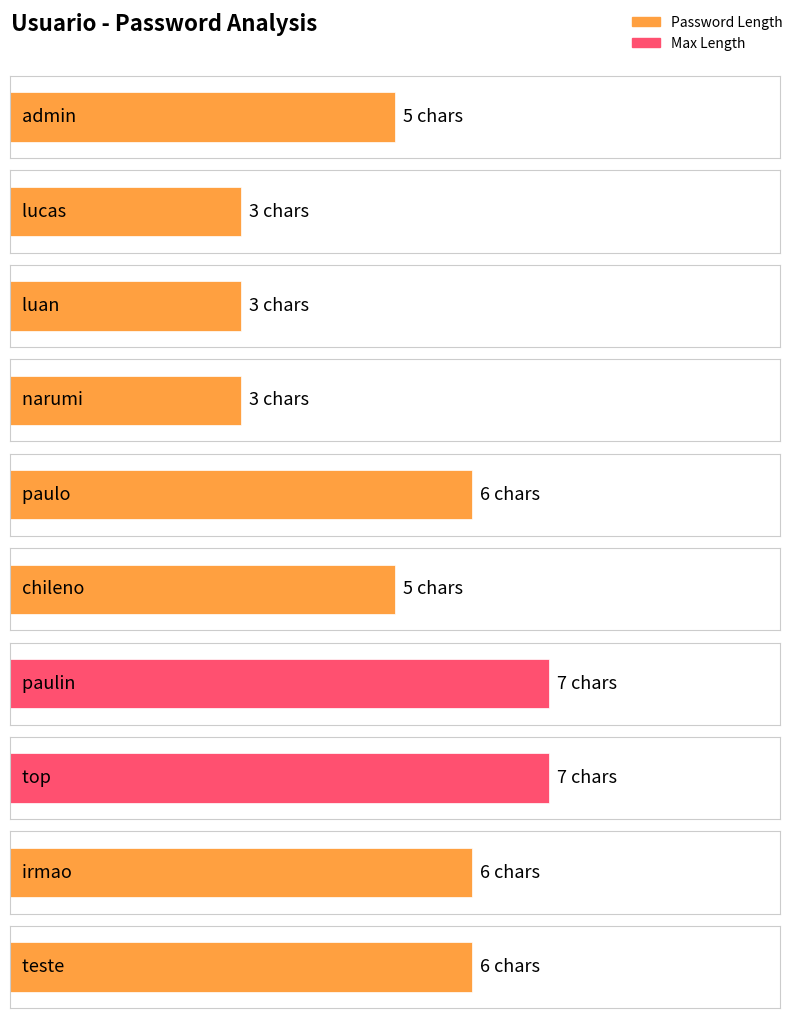

What is the maximum value shown in the chart?

7